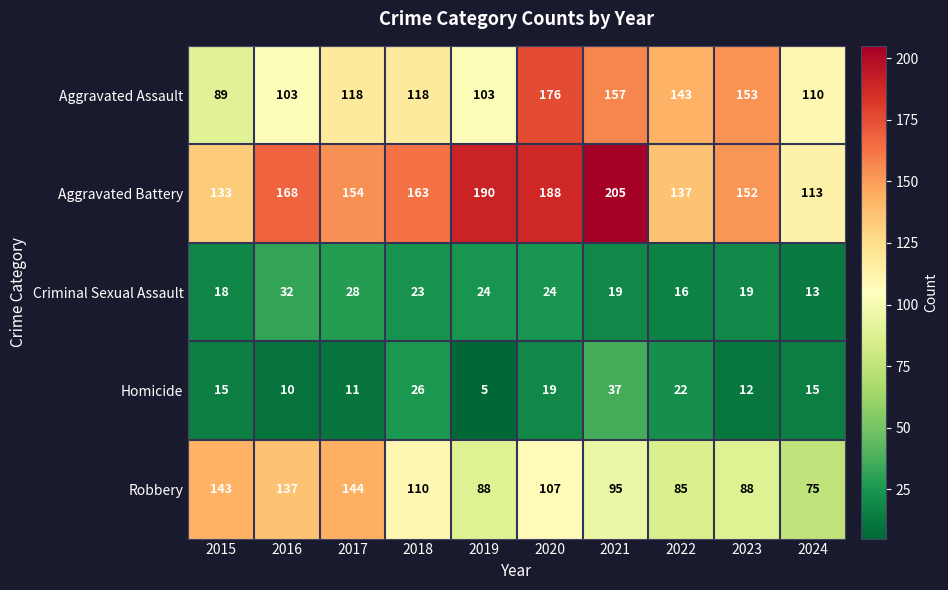

Read the Criminal Sexual Assault value at 2020, to the nearest 5.

25